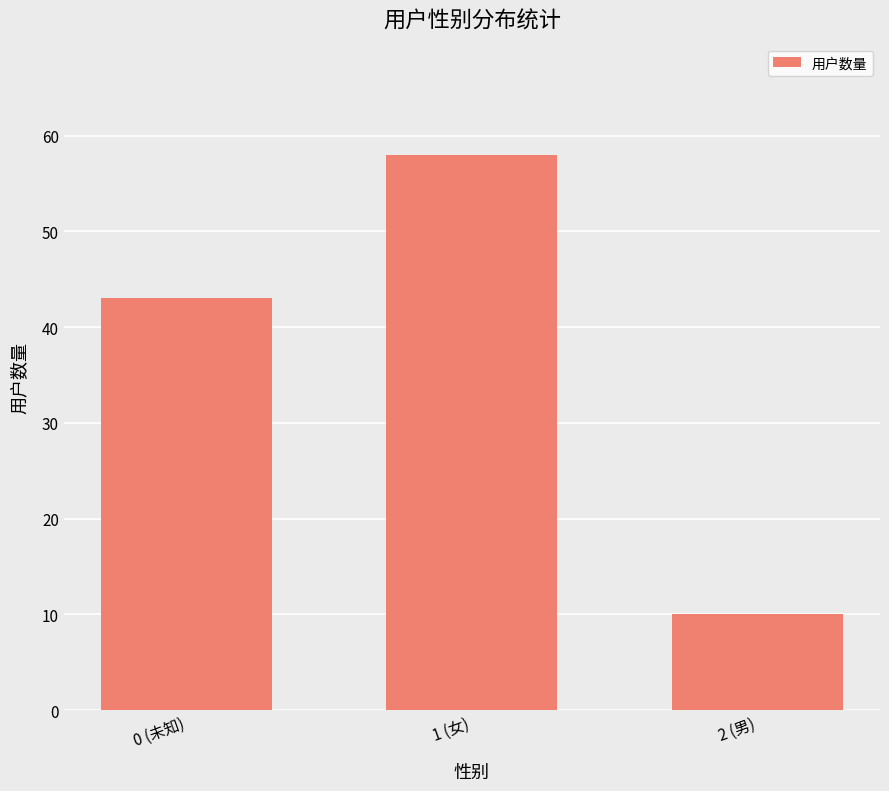

What is the value of the 1st bar from the left?

43